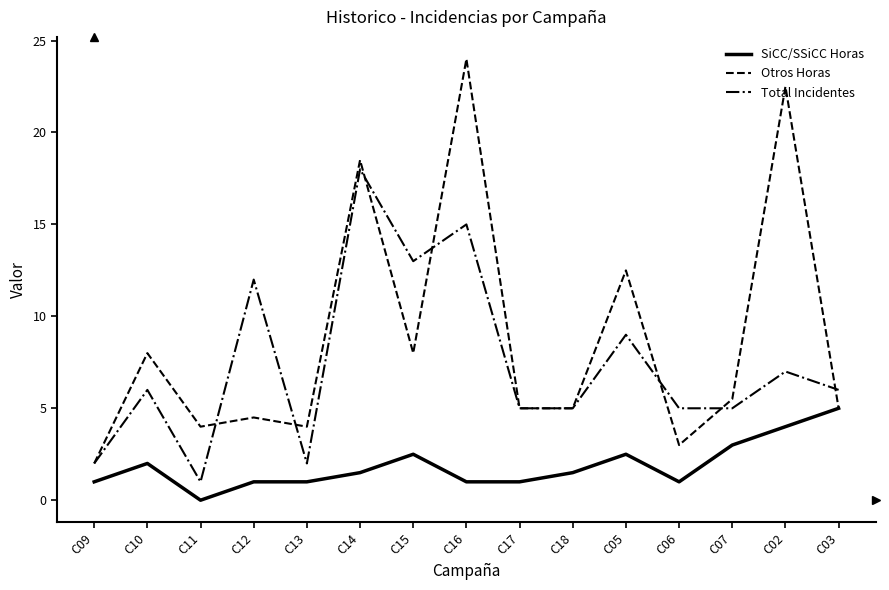

Reading right to left, transcribe all the data shown in this chart.

SiCC/SSiCC Horas: C03=5.0	C02=4.0	C07=3.0	C06=1.0	C05=2.5	C18=1.5	C17=1.0	C16=1.0	C15=2.5	C14=1.5	C13=1.0	C12=1.0	C11=0.0	C10=2.0	C09=1.0
Otros Horas: C03=5.0	C02=22.5	C07=5.5	C06=3.0	C05=12.5	C18=5.0	C17=5.0	C16=24.0	C15=8.0	C14=18.5	C13=4.0	C12=4.5	C11=4.0	C10=8.0	C09=2.0
Total Incidentes: C03=6.0	C02=7.0	C07=5.0	C06=5.0	C05=9.0	C18=5.0	C17=5.0	C16=15.0	C15=13.0	C14=18.0	C13=2.0	C12=12.0	C11=1.0	C10=6.0	C09=2.0